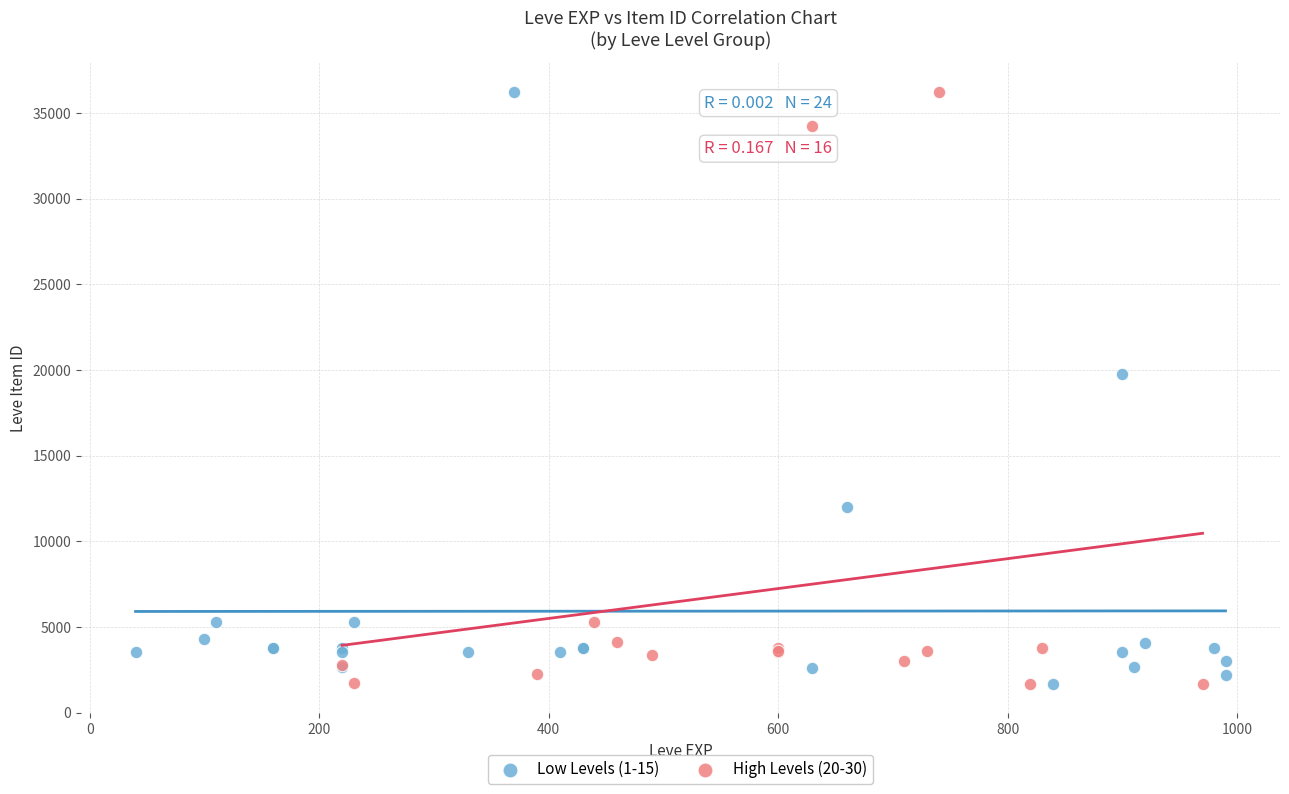

What are all the series names shown in the legend?

Low Levels (1-15), High Levels (20-30)